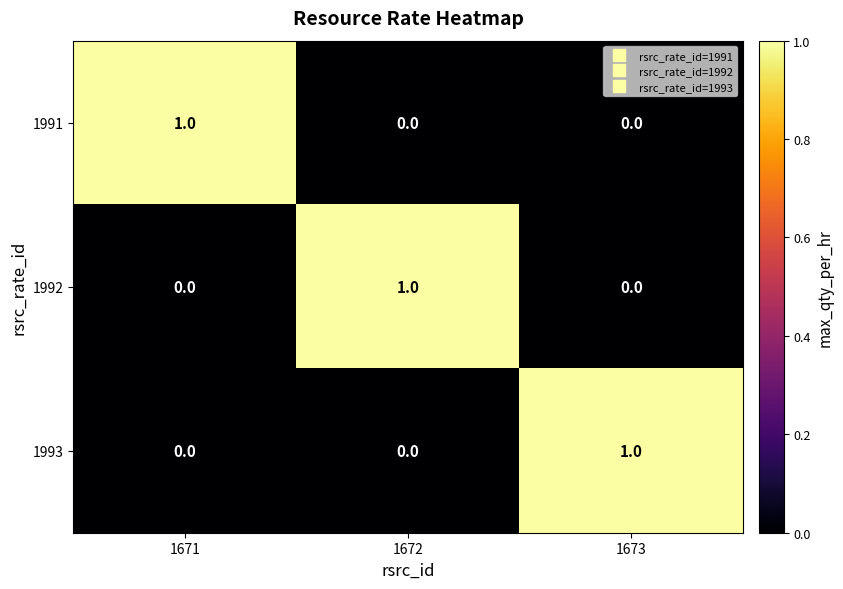

How many 1993 values are between 0 and 1?

3